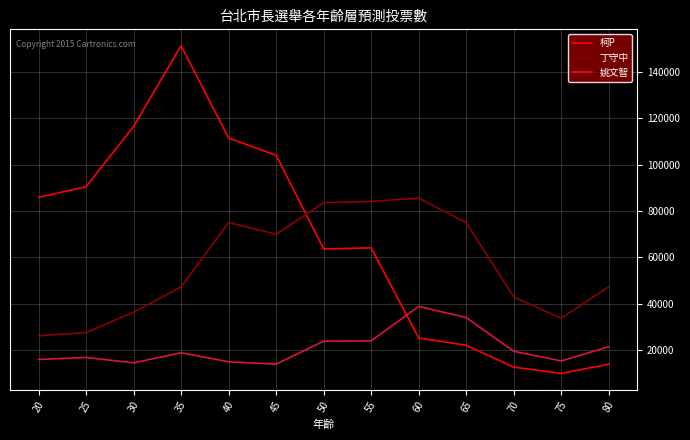

At which category does the chart reach its peak across all series?

35